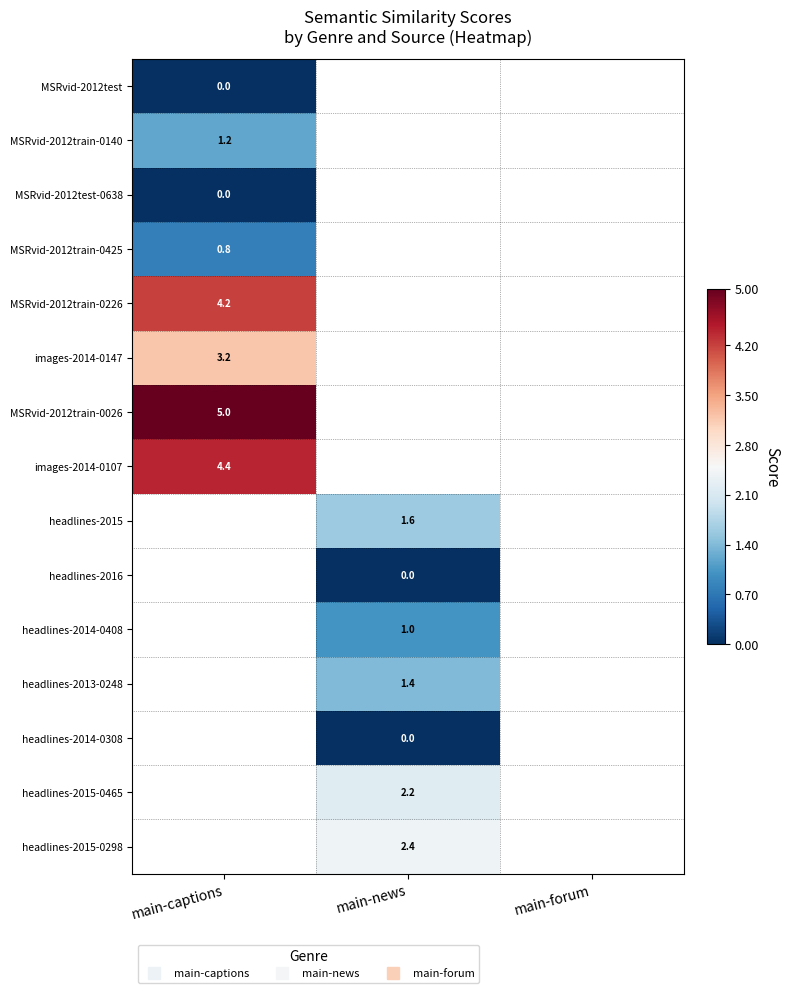

How many series are shown in this chart?

15